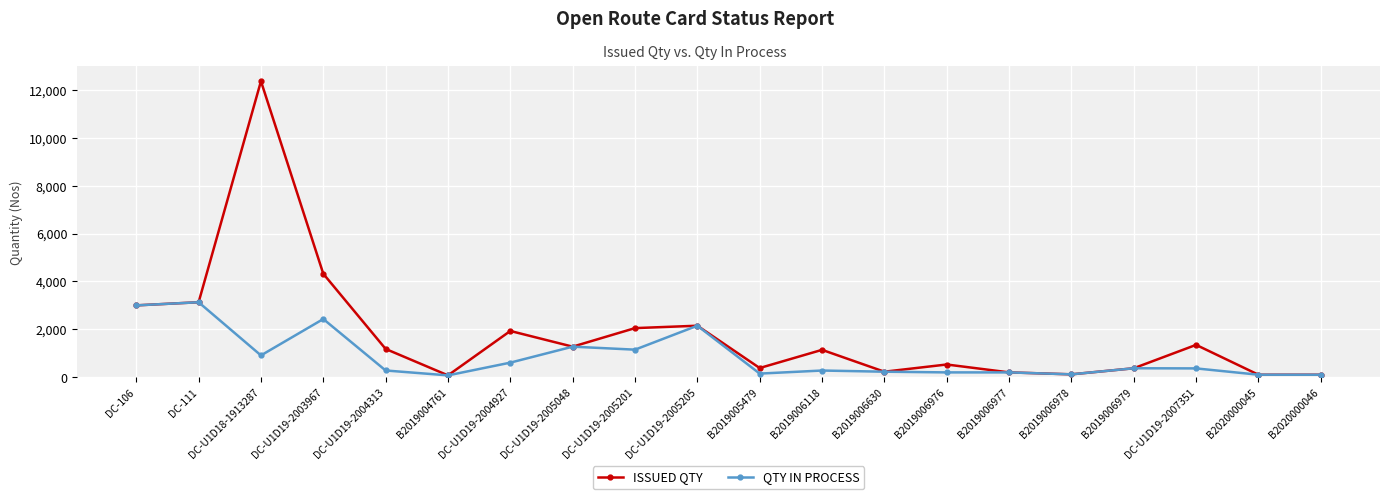

What is the label of the 12th point from the left?

B2019006118